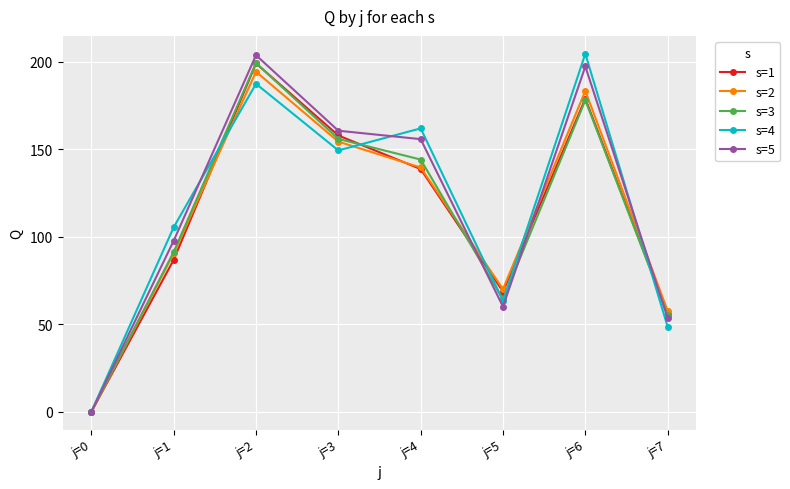

True or false: s=4 has more than 1 interior local peaks.

True